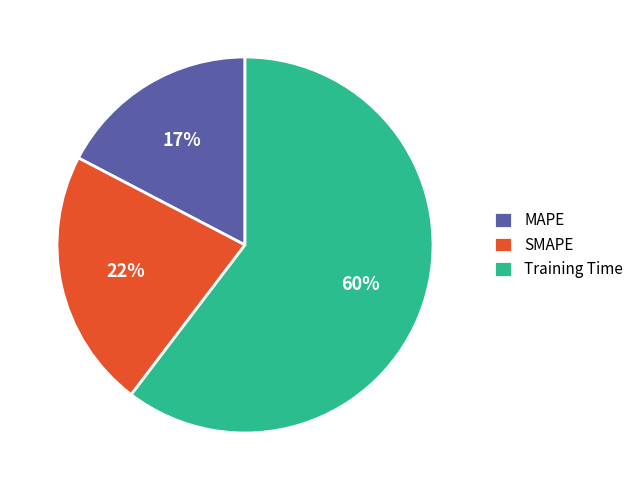

To the nearest percent, what is the combined percentage of Training Time and SMAPE?

83%